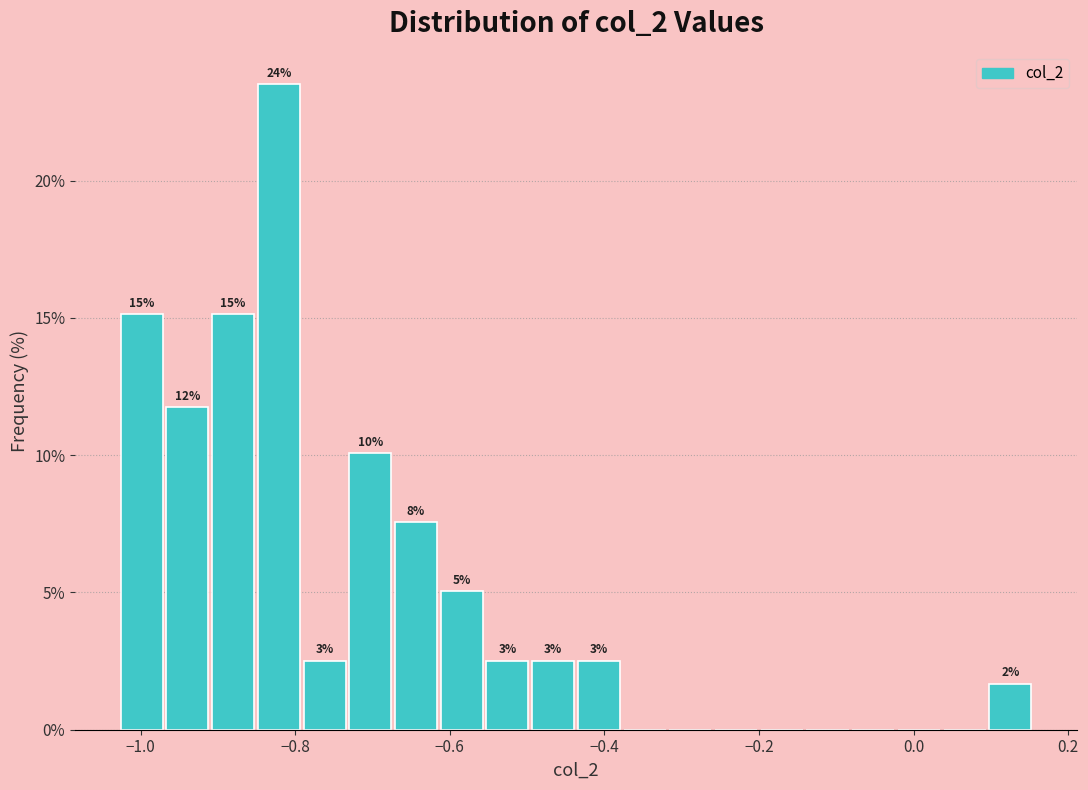

Read against the x-axis, roughly where is the centre of the tallest bar?

-0.82